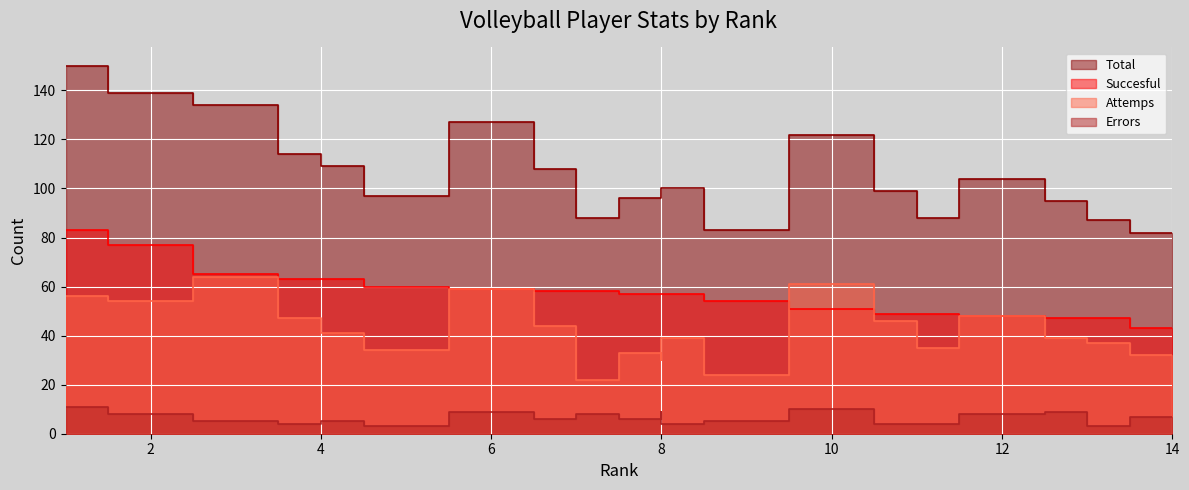

Where do Succesful and Attemps first cross each other?

9 and 10